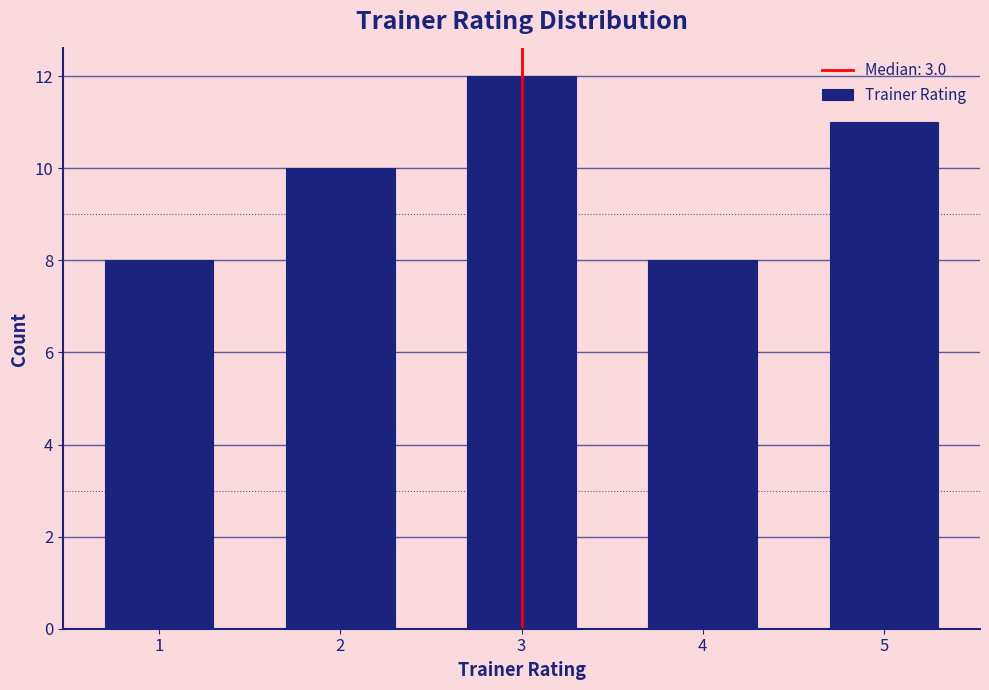

Reading left to right, list every bar in this chart as the range it spans on the x-axis followed by its height. The values are not printed on the chart, so give them approximately, as read against the axis.

0.5 to 1.5: 8
1.5 to 2.5: 10
2.5 to 3.5: 12
3.5 to 4.5: 8
4.5 to 5.5: 11